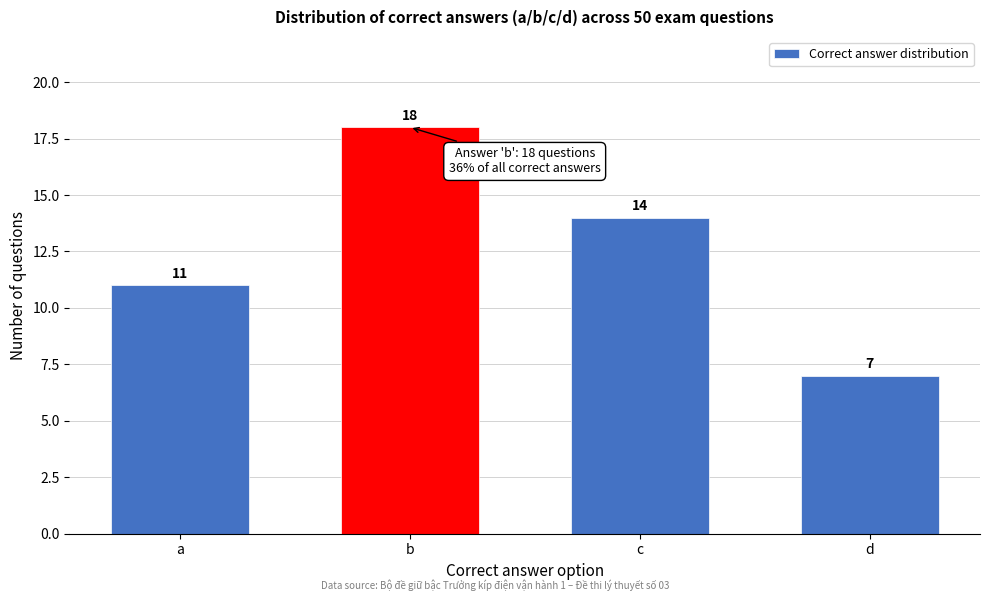

Reading left to right, extract all data points from this chart.

a=11	b=18	c=14	d=7